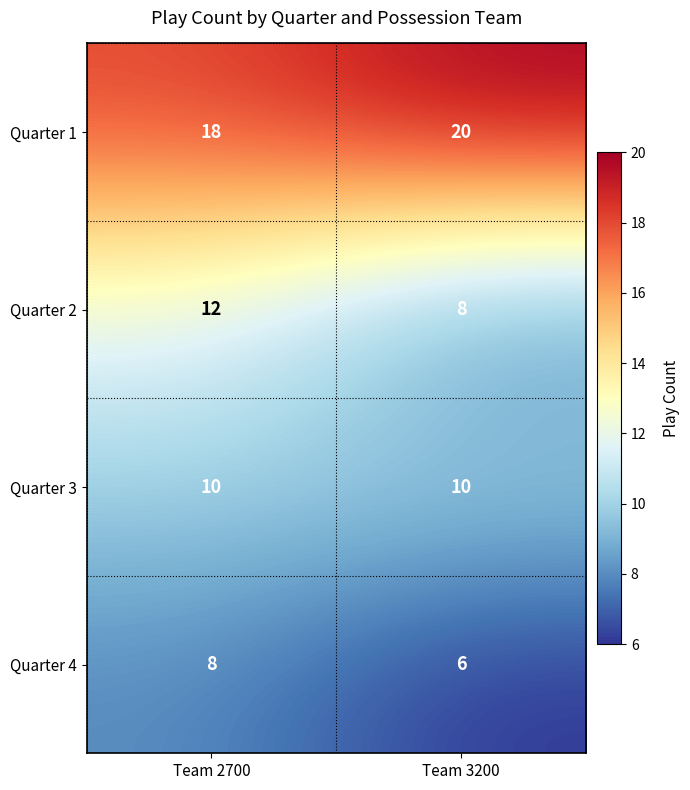

What is the maximum value for Quarter 4?

8